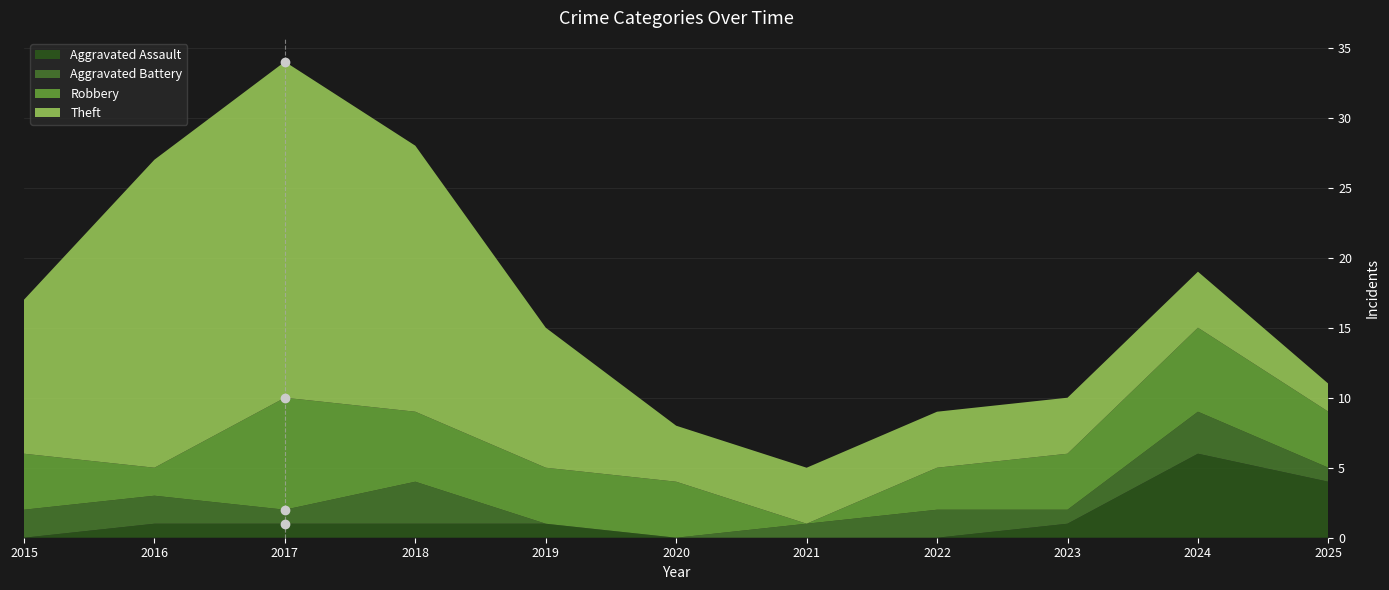

Is it true that Robbery equals 4 at 2015?

True